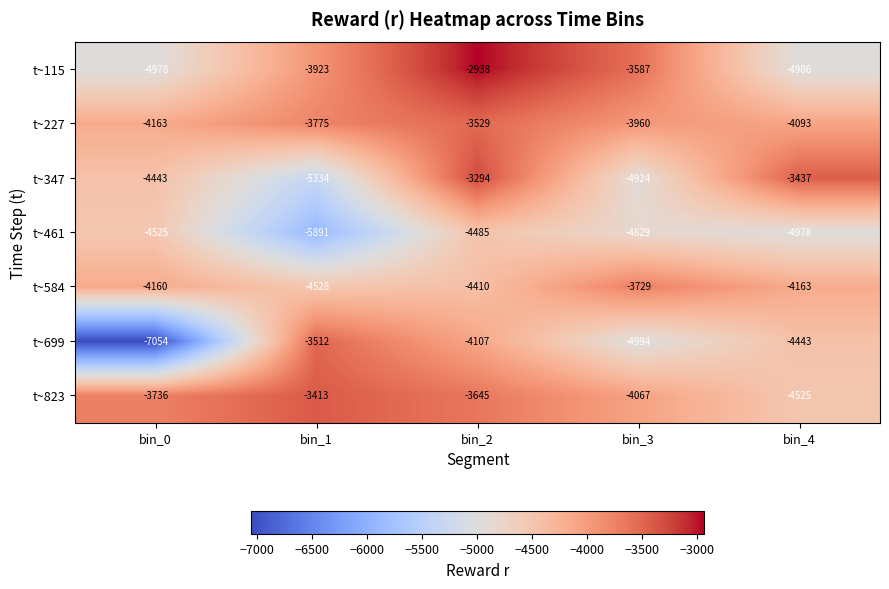

Rank the series at bin_3 from lowest to highest value.

t~699, t~347, t~461, t~823, t~227, t~584, t~115